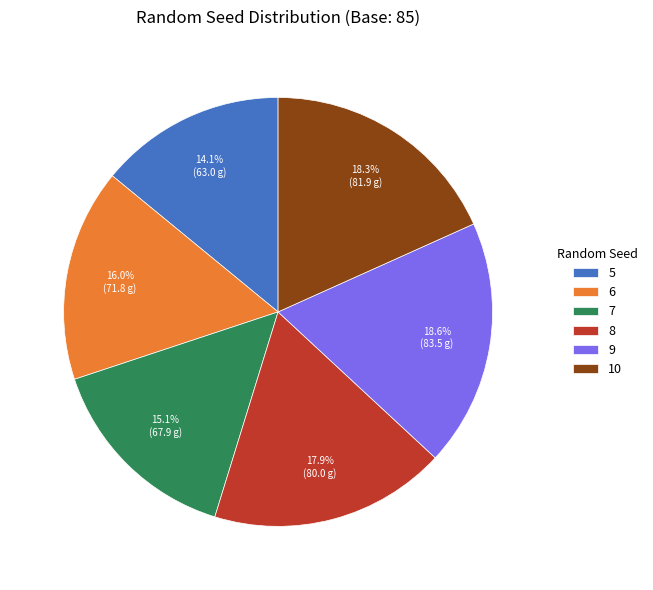

To the nearest percent, what is the difference between the 6 and 9 slice percentages?

3%